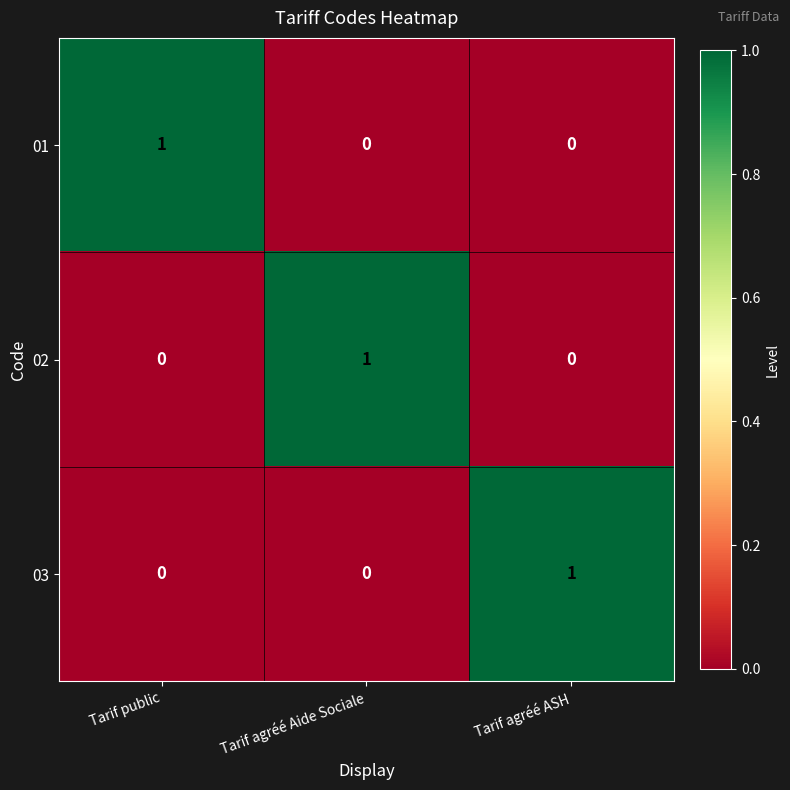

Is the value of 01 at Tarif agréé Aide Sociale greater than the value of 02 at Tarif agréé Aide Sociale?

No